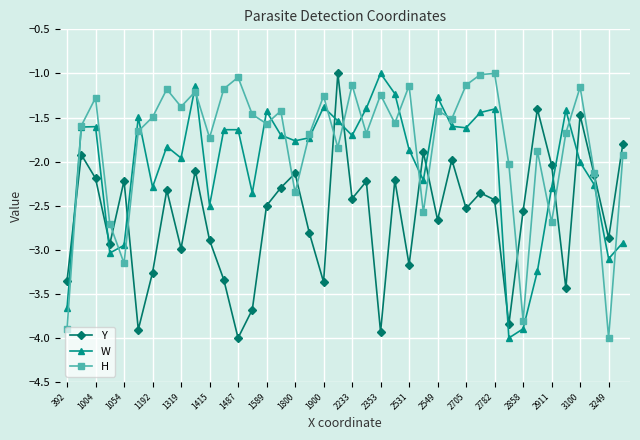

Which series ends up on top after the final intersection of H and Y?

Y